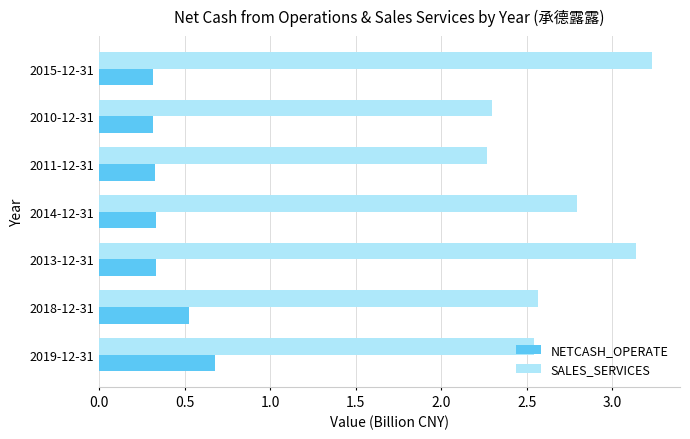

What is the minimum value for SALES_SERVICES?

2.3